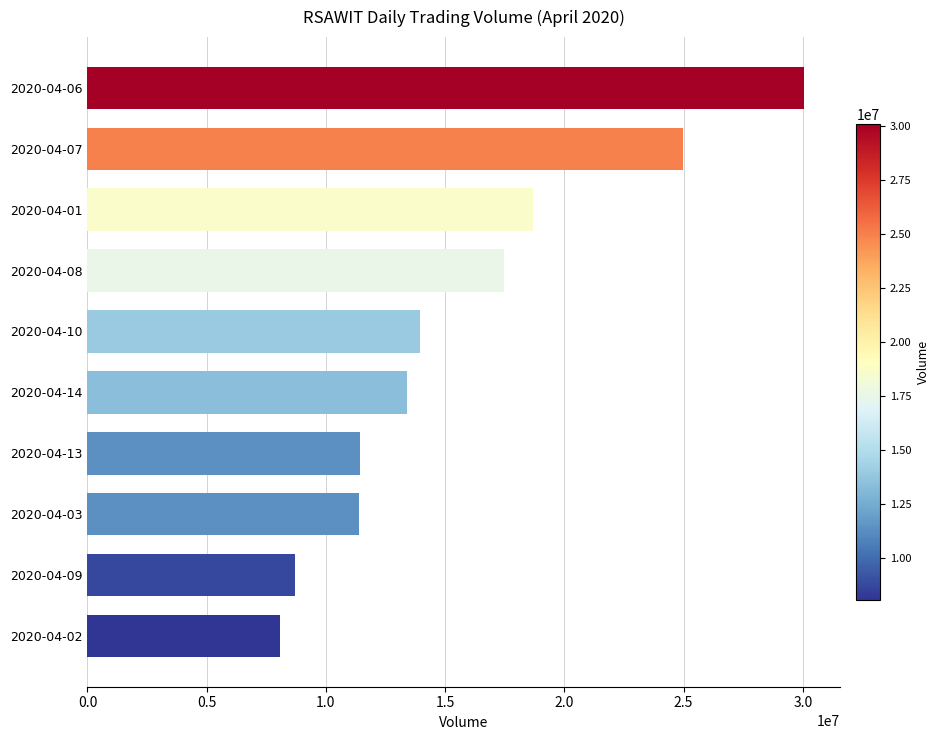

What is the change in value from 2020-04-06 to 2020-04-03?

-18666800